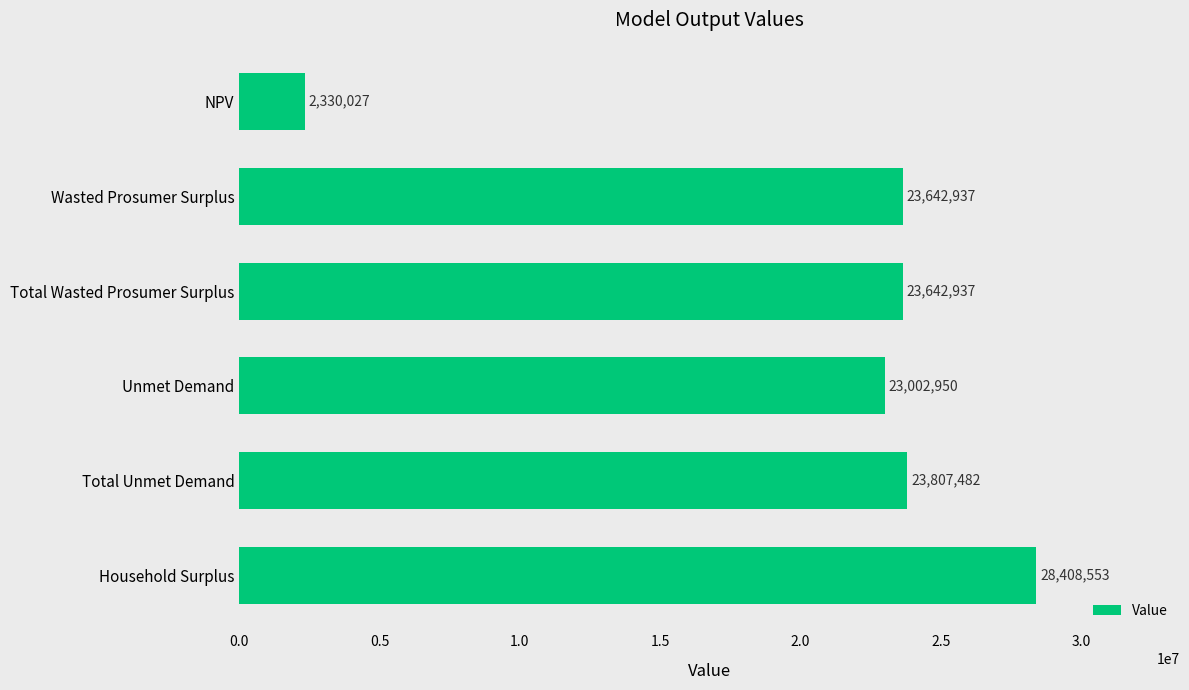

What is the maximum value shown in the chart?

28408552.8